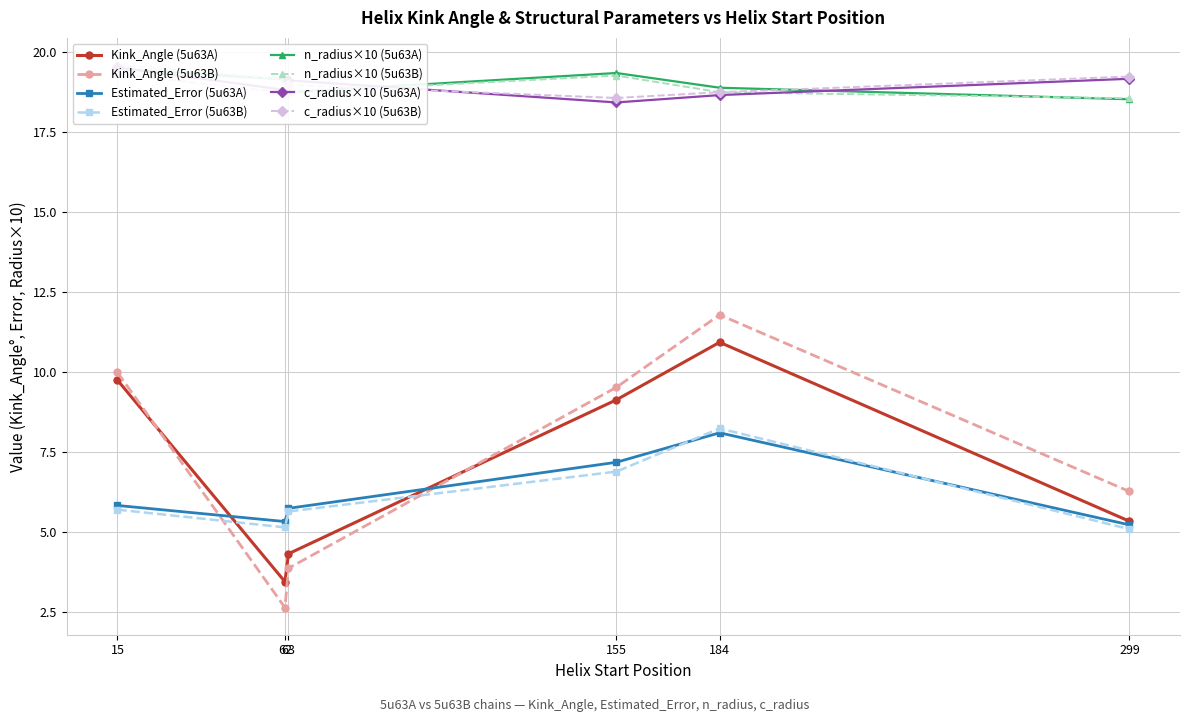

Reading left to right, list all the values displayed in this chart.

Kink_Angle: 9.7	3.4	9.1	10.9	5.3	4.3	10.0	2.6	9.5	11.8	6.3	3.9
Estimated_Error: 5.8	5.3	7.2	8.1	5.2	5.7	5.7	5.1	6.9	8.2	5.1	5.6
n_radius: 1.9	1.9	1.9	1.9	1.9	1.9	2.0	1.9	1.9	1.9	1.9	1.9
c_radius: 2.0	1.9	1.8	1.9	1.9	1.9	1.9	1.9	1.9	1.9	1.9	1.9